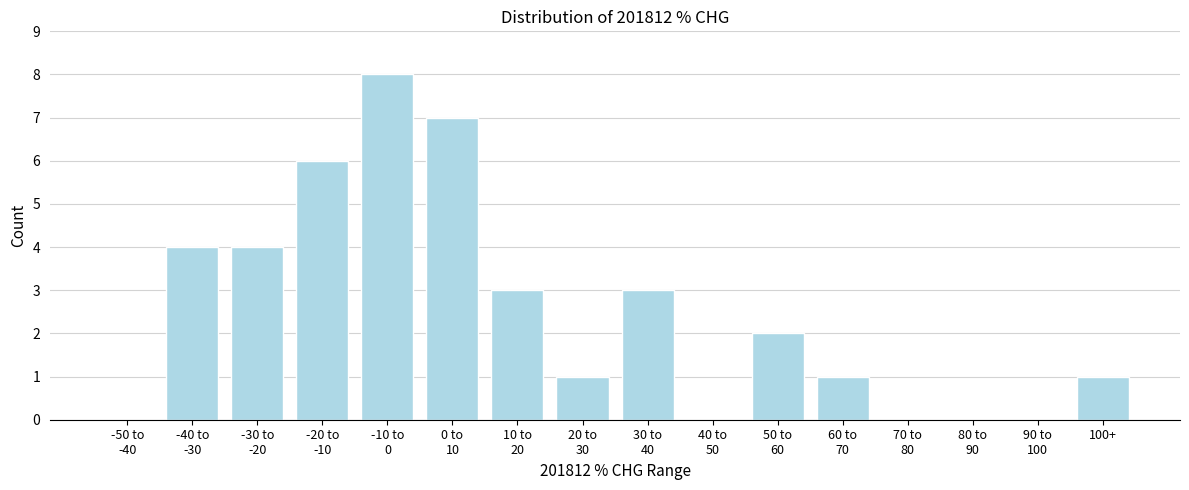

What is the maximum value shown in the chart?

8